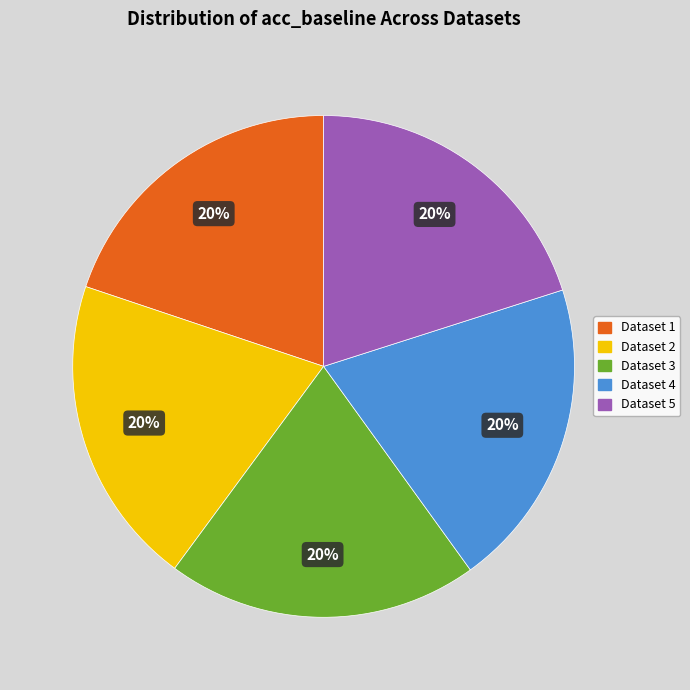

To the nearest percent, what is the average slice percentage?

20%